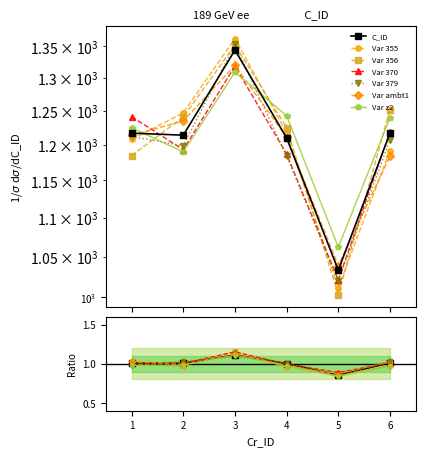

List the labels in order of value, largest first.

3, 1, 6, 2, 4, 5